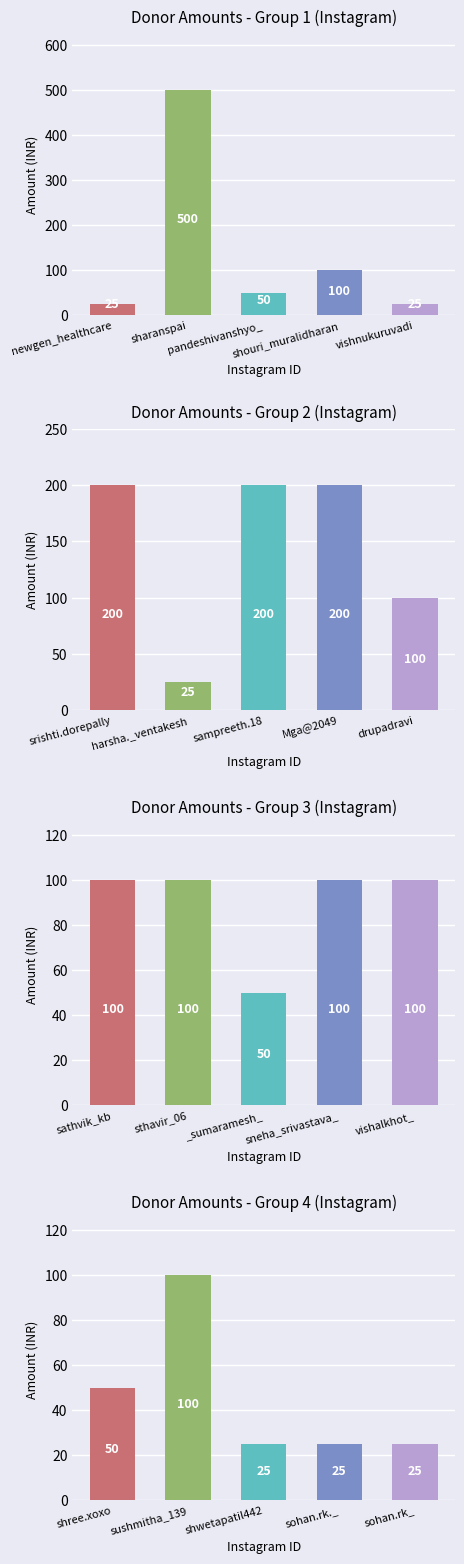

What is the sum of the values at _sumaramesh_ and srishti.dorepally?

250